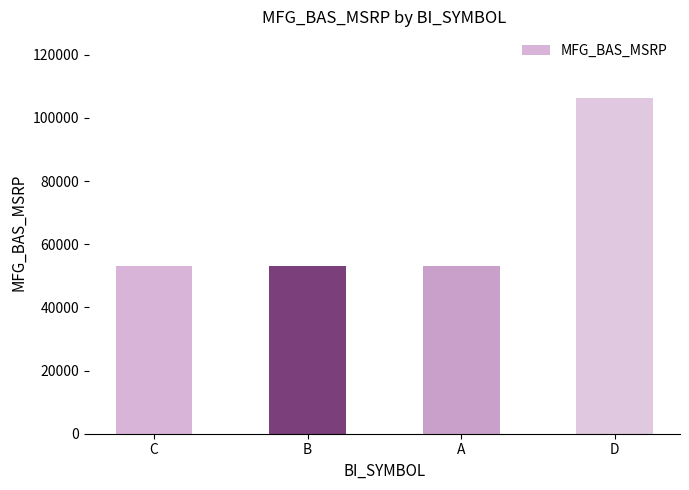

What position from the right is B?

3